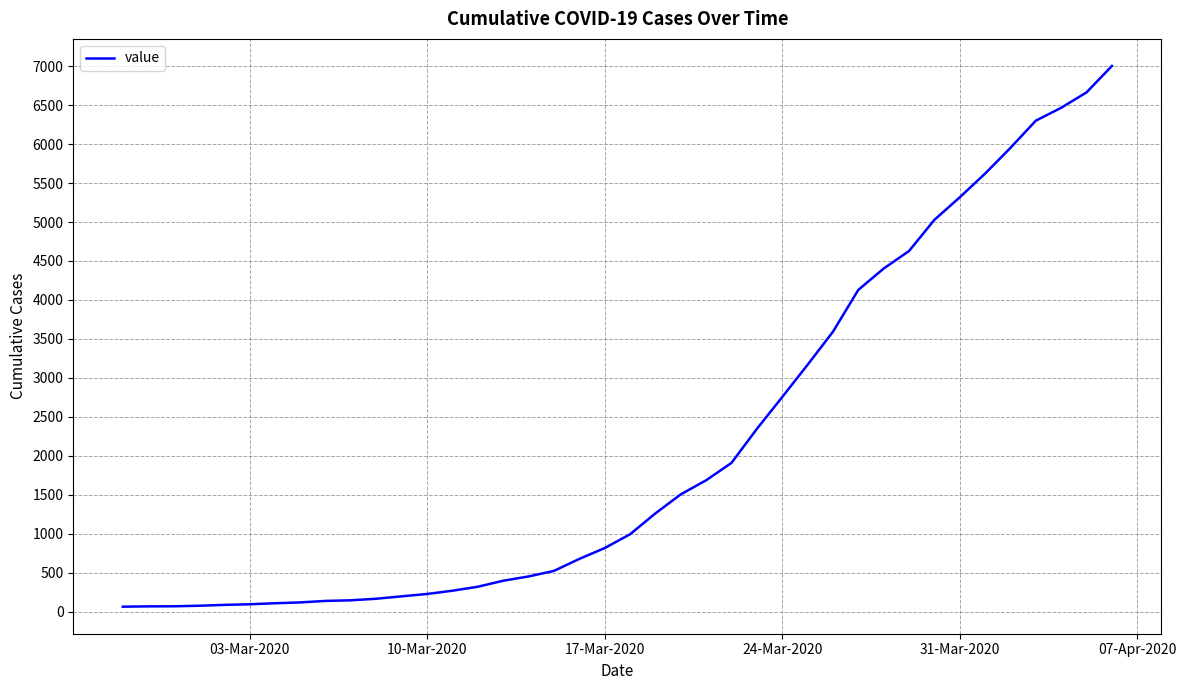

What is the difference between the maximum and minimum values?

6939